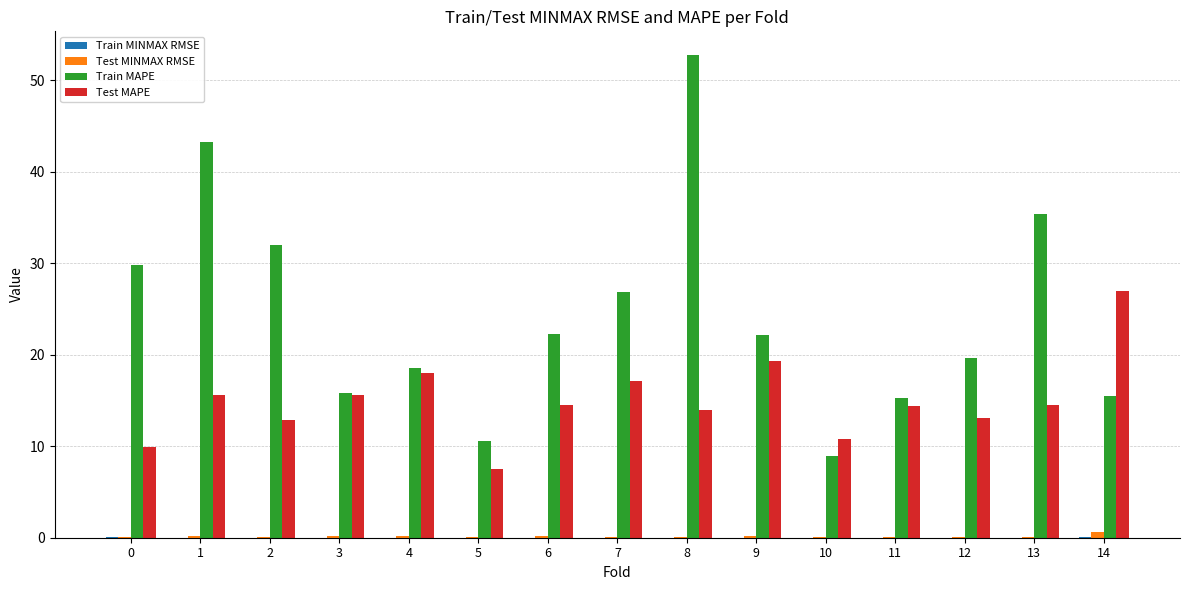

True or false: Test MAPE has a value of 10.4 at 9.

False